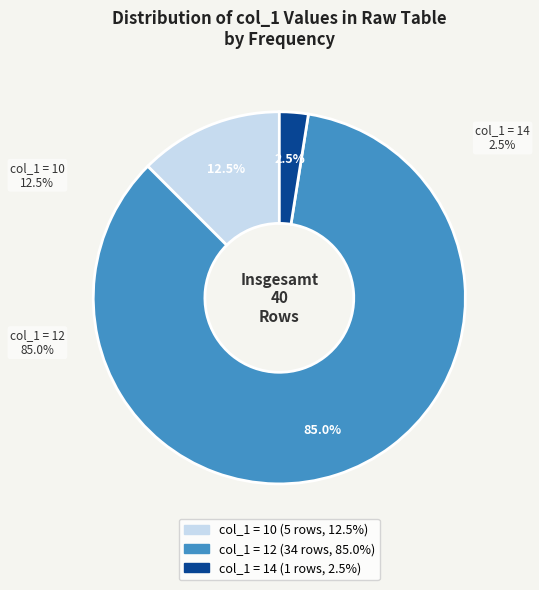

Combined, do 14 and 10 account for over 50%?

No